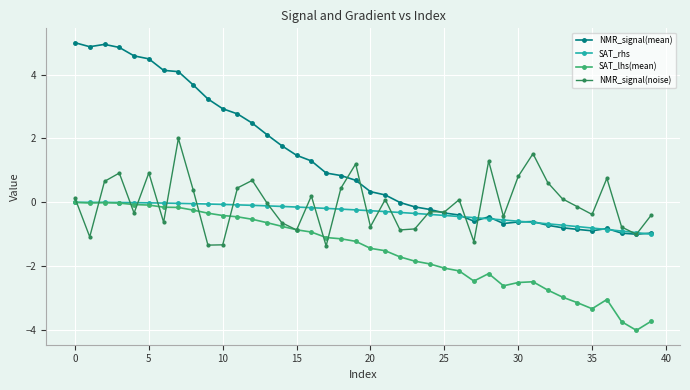

Which series has the widest spread of values?

NMR_signal(mean)